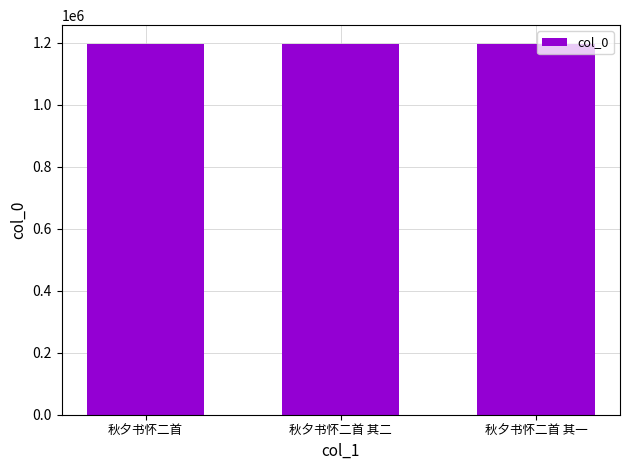

What is the label of the 3rd bar from the left?

秋夕书怀二首 其一